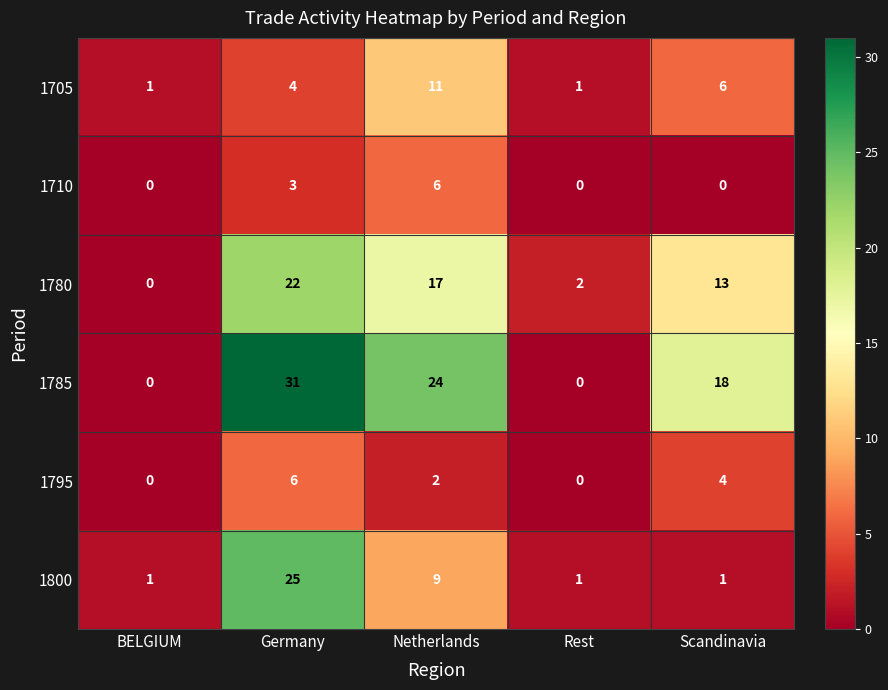

Where is 1785 nearest to the value 15?

Scandinavia